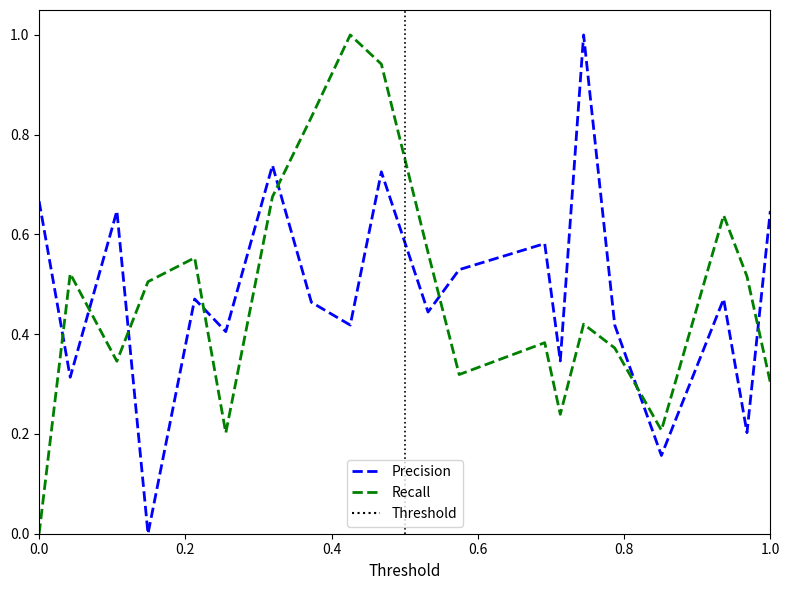

Reading right to left, what are all the values shown in this chart?

col_2: 0.6	0.2	0.5	0.2	0.4	1.0	0.3	0.6	0.5	0.4	0.7	0.4	0.5	0.7	0.4	0.5	0.0	0.6	0.3	0.7
col_3: 0.3	0.5	0.6	0.2	0.4	0.4	0.2	0.4	0.3	0.6	0.9	1.0	0.8	0.7	0.2	0.6	0.5	0.3	0.5	0.0